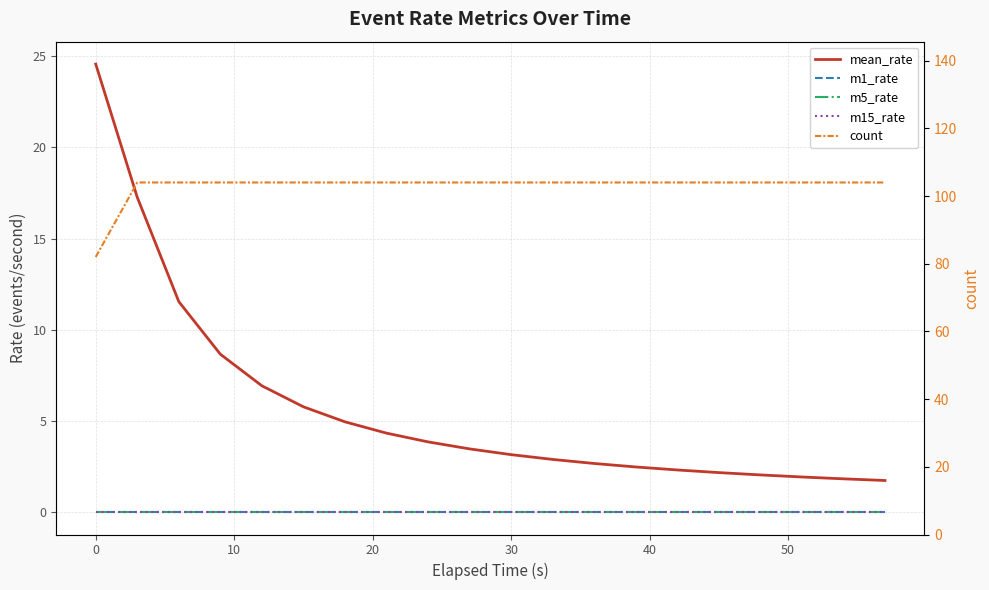

True or false: mean_rate and m15_rate cross at least once.

False